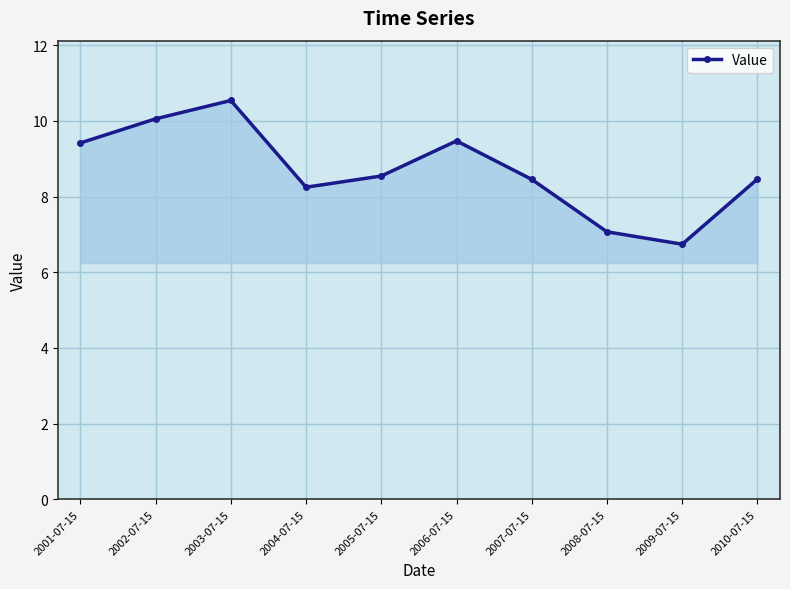

Is it true that the value at 2006-07-15 is 4.8?

False